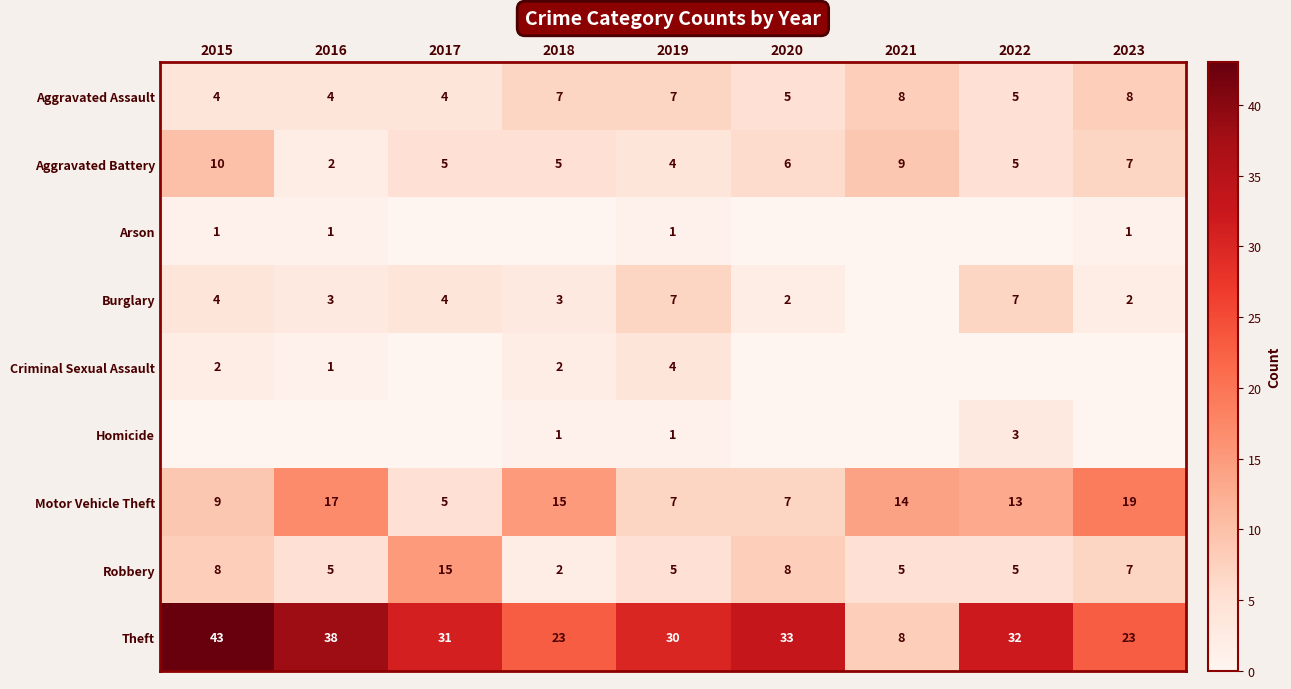

Where does the Theft series first go above 31?

2015